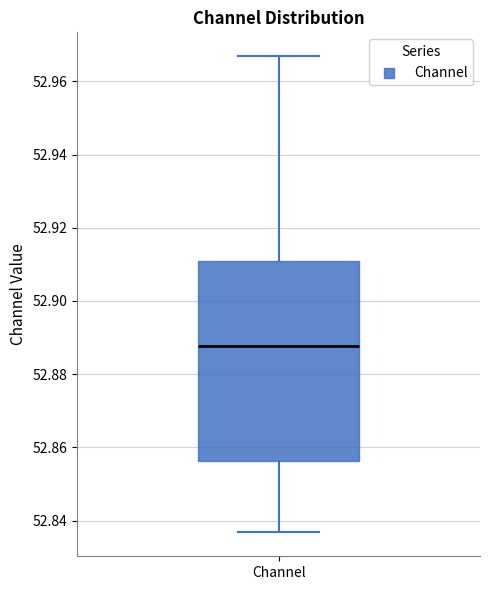

Where is the upper edge of the box for Channel on the y-axis? The values are not printed on the chart, so give them approximately, as read against the axis.

52.910